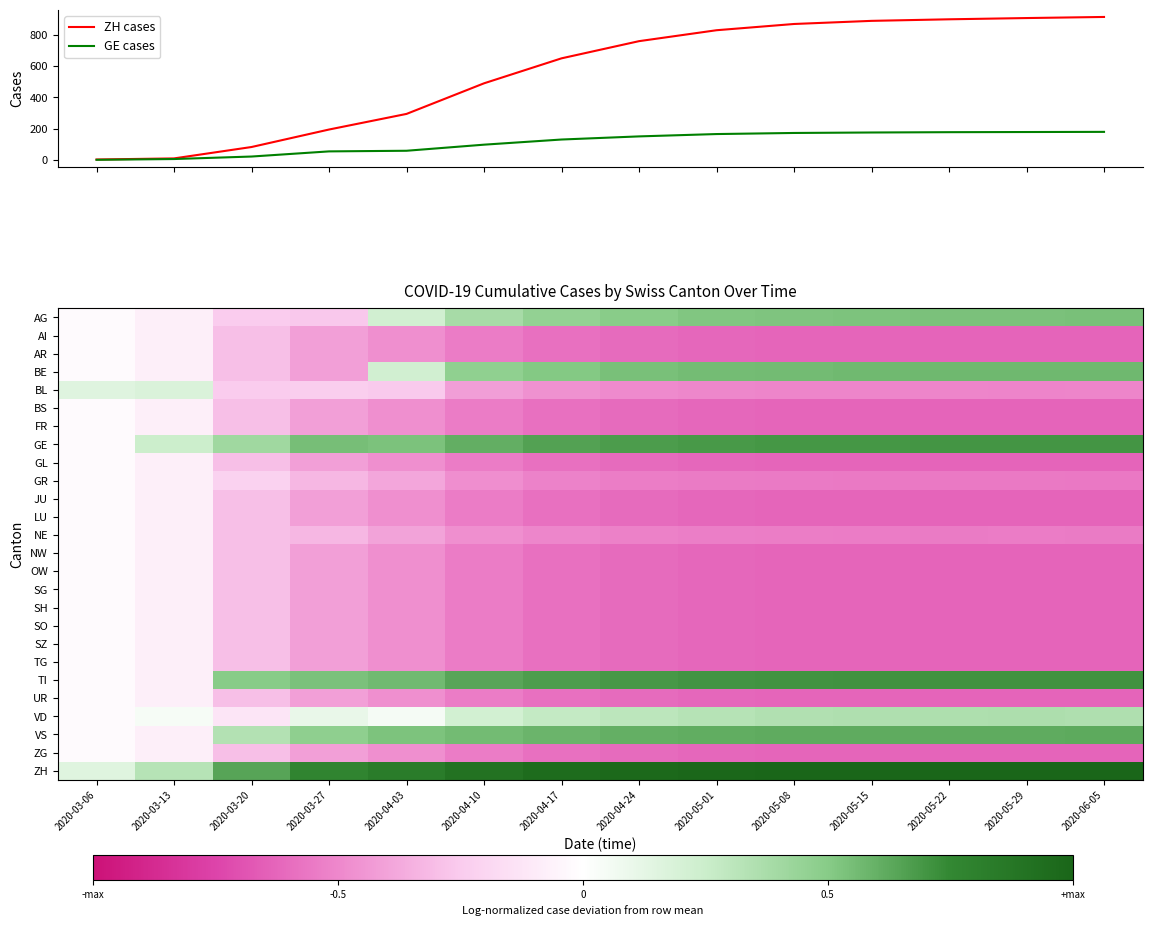

At which category is the sum across all series the highest?

2020-06-05